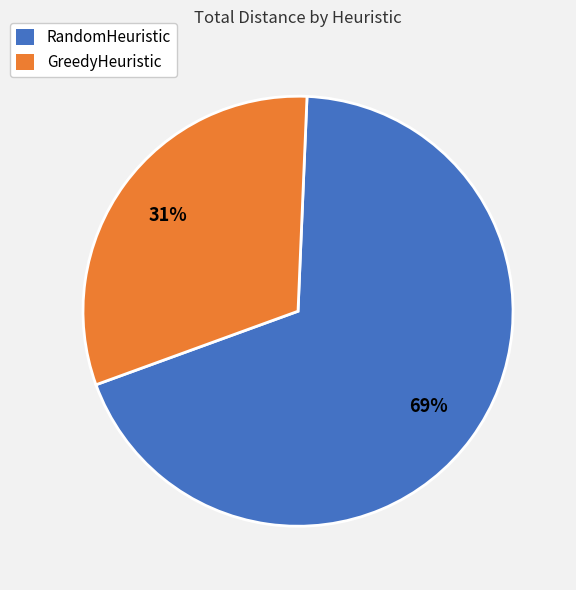

Which has a higher value, GreedyHeuristic or RandomHeuristic?

RandomHeuristic